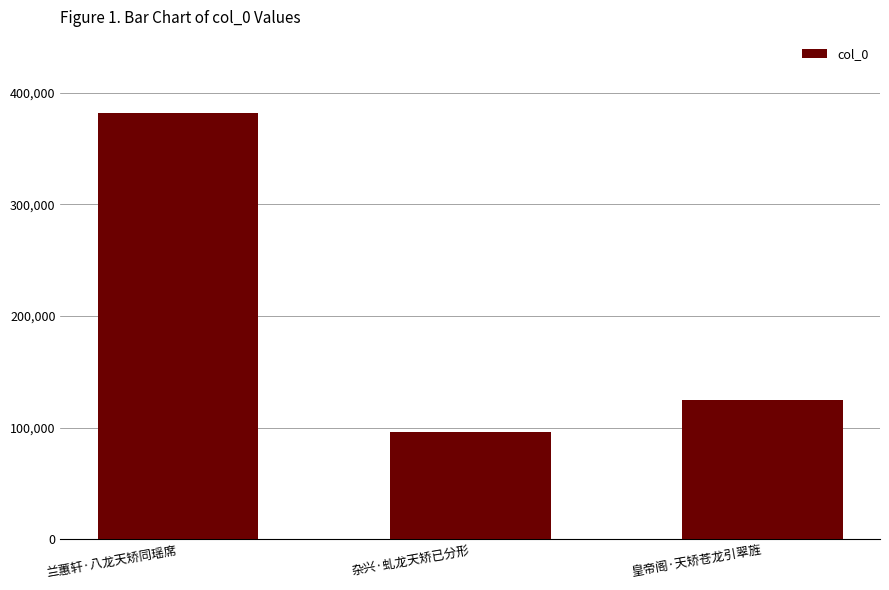

What is the greatest value displayed?

382183